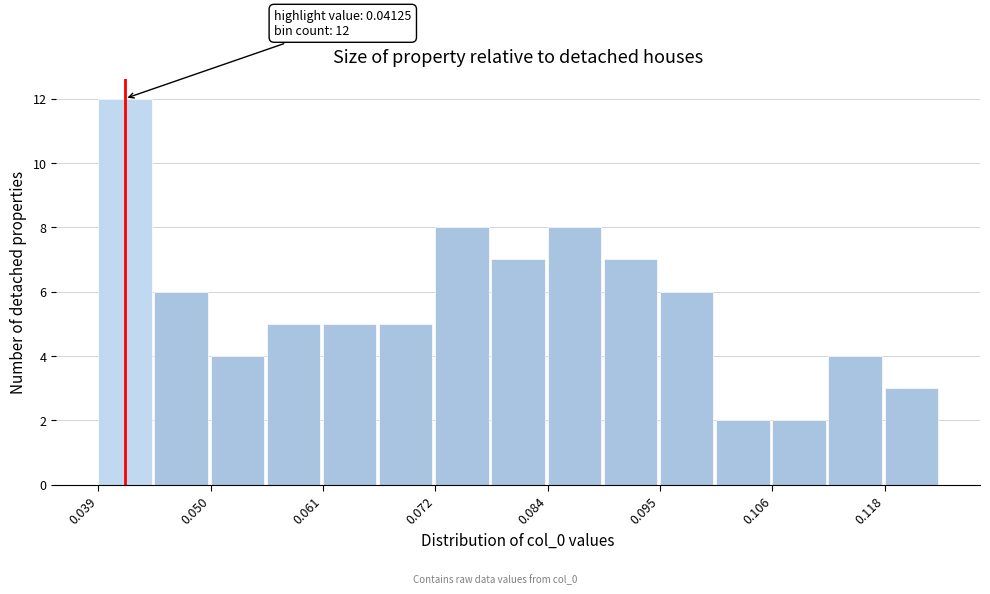

Read against the x-axis, roughly where is the centre of the tallest bar?

0.042